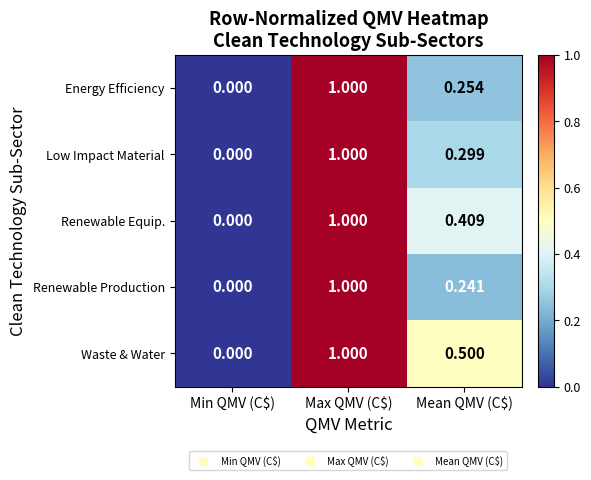

Which series has the largest total across all categories?

Waste & Water